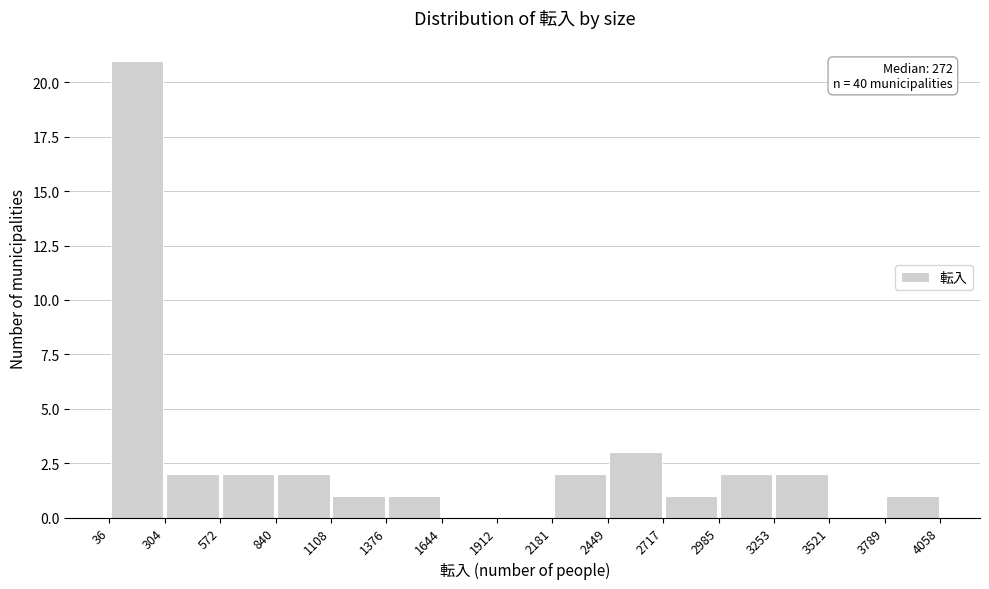

Which range on the x-axis has the tallest bar?

36 to 304